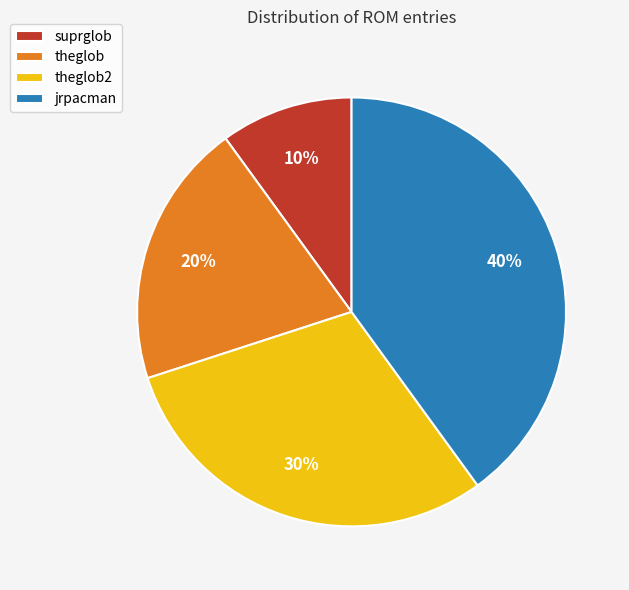

To the nearest percent, what portion does theglob represent?

20%